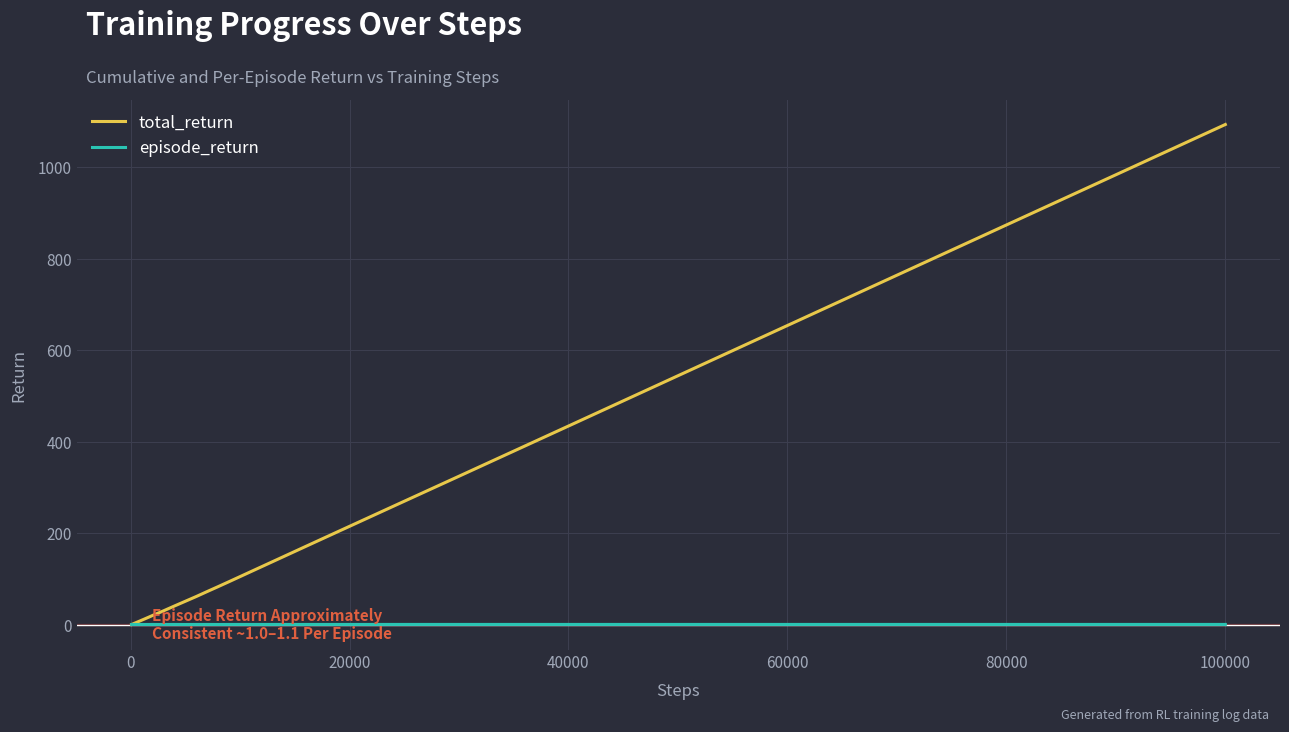

Rank the series by their maximum value, from highest to lowest.

total_return, episode_return